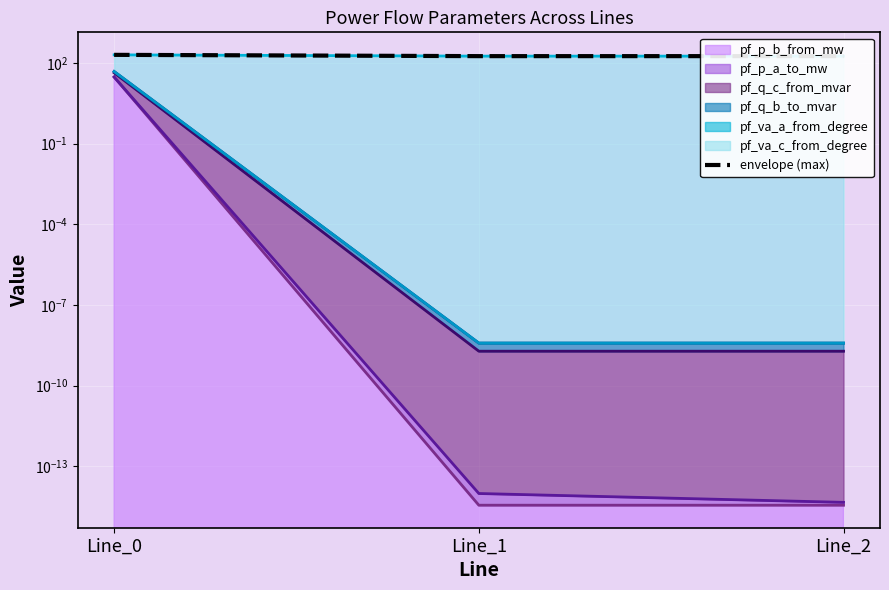

The chart shows a value of 200.9 at Line_0. True or false?

True